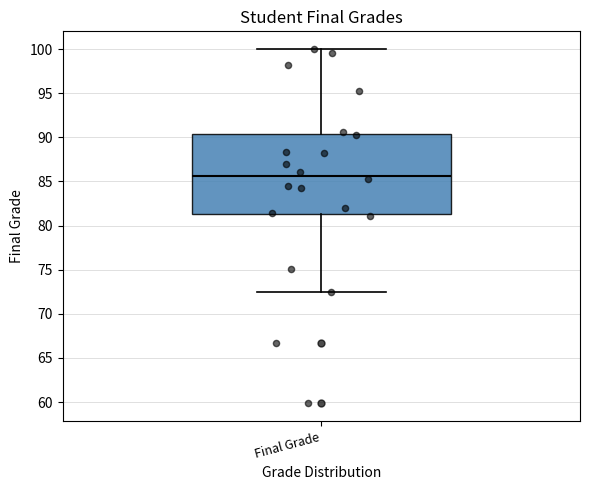

Transcribe this box plot: give where the median line is, the range the box spans, and where the two whiskers end, as read against the y-axis. The values are not printed on the chart, so give them approximately, as read against the axis.

median 85.5, box 81.5 to 90.5, whiskers 72.5 to 100.0